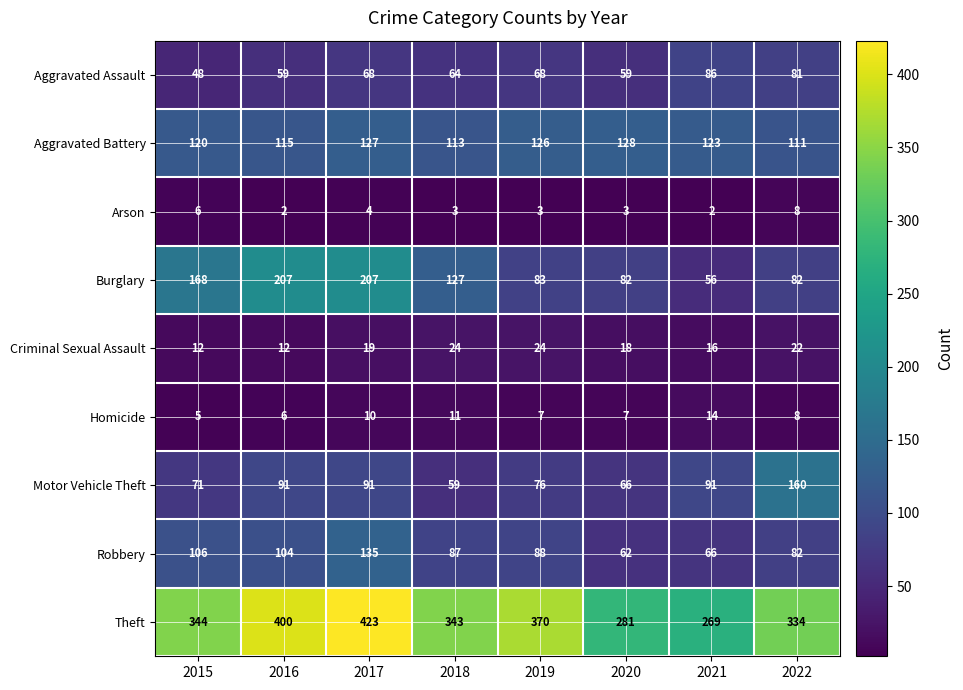

Is the value of Burglary at 2015 greater than the value of Theft at 2022?

No